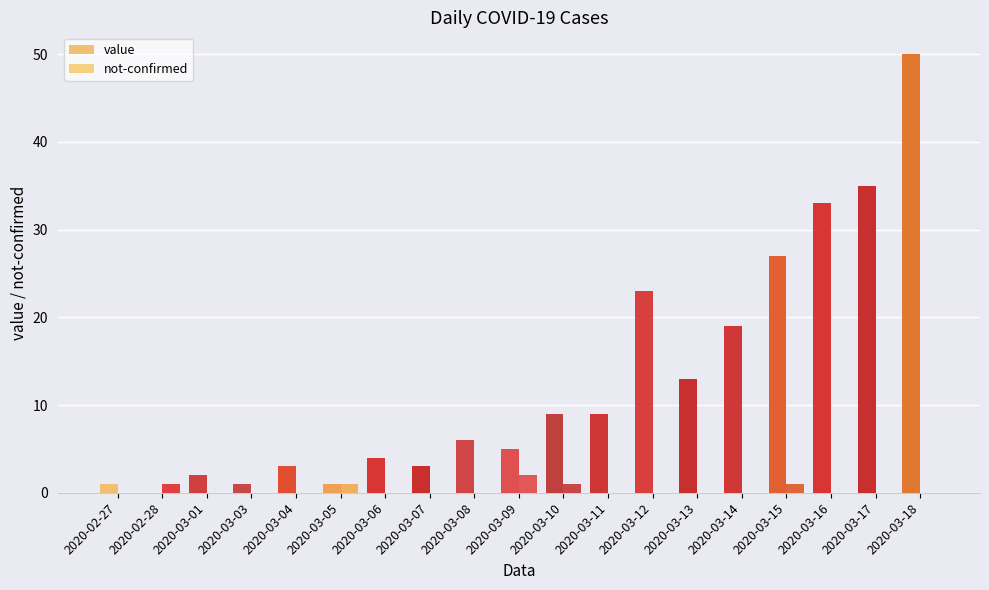

Reading right to left, what are all the values shown in this chart?

value: 2020-03-18=50	2020-03-17=35	2020-03-16=33	2020-03-15=27	2020-03-14=19	2020-03-13=13	2020-03-12=23	2020-03-11=9	2020-03-10=9	2020-03-09=5	2020-03-08=6	2020-03-07=3	2020-03-06=4	2020-03-05=1	2020-03-04=3	2020-03-03=1	2020-03-01=2	2020-02-28=0	2020-02-27=1
not-confirmed: 2020-03-18=0	2020-03-17=0	2020-03-16=0	2020-03-15=1	2020-03-14=0	2020-03-13=0	2020-03-12=0	2020-03-11=0	2020-03-10=1	2020-03-09=2	2020-03-08=0	2020-03-07=0	2020-03-06=0	2020-03-05=1	2020-03-04=0	2020-03-03=0	2020-03-01=0	2020-02-28=1	2020-02-27=0